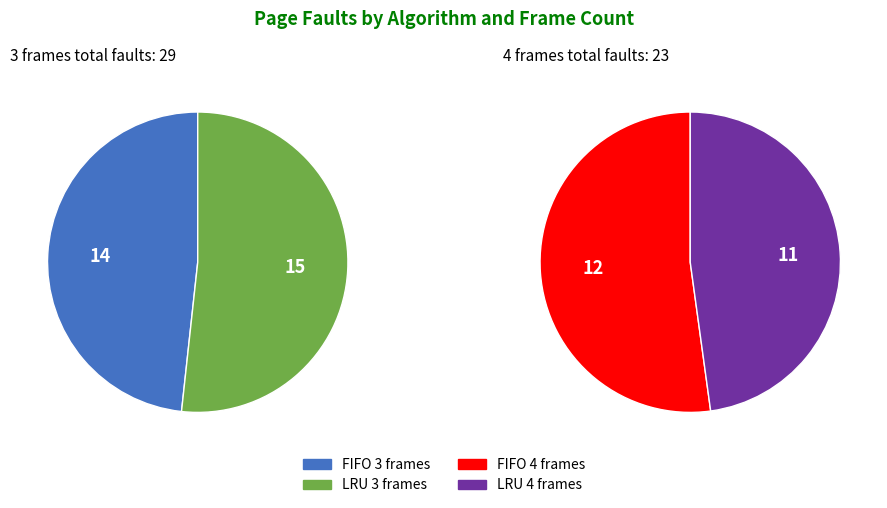

Between FIFO 3 frames and LRU 3 frames, which is larger?

LRU 3 frames